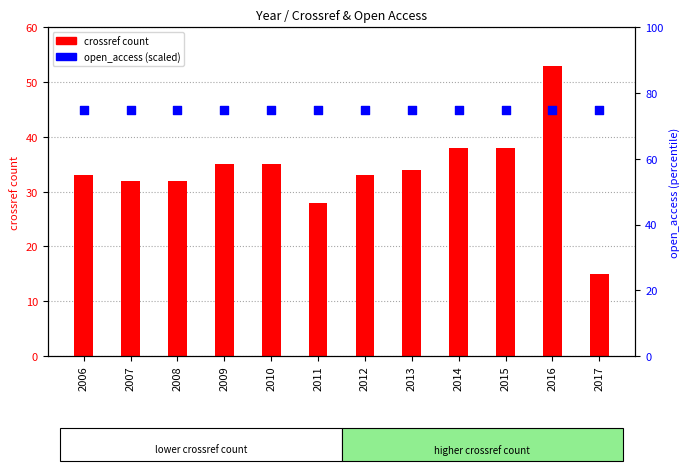

Which series contains the highest Y value?

open_access (scaled)